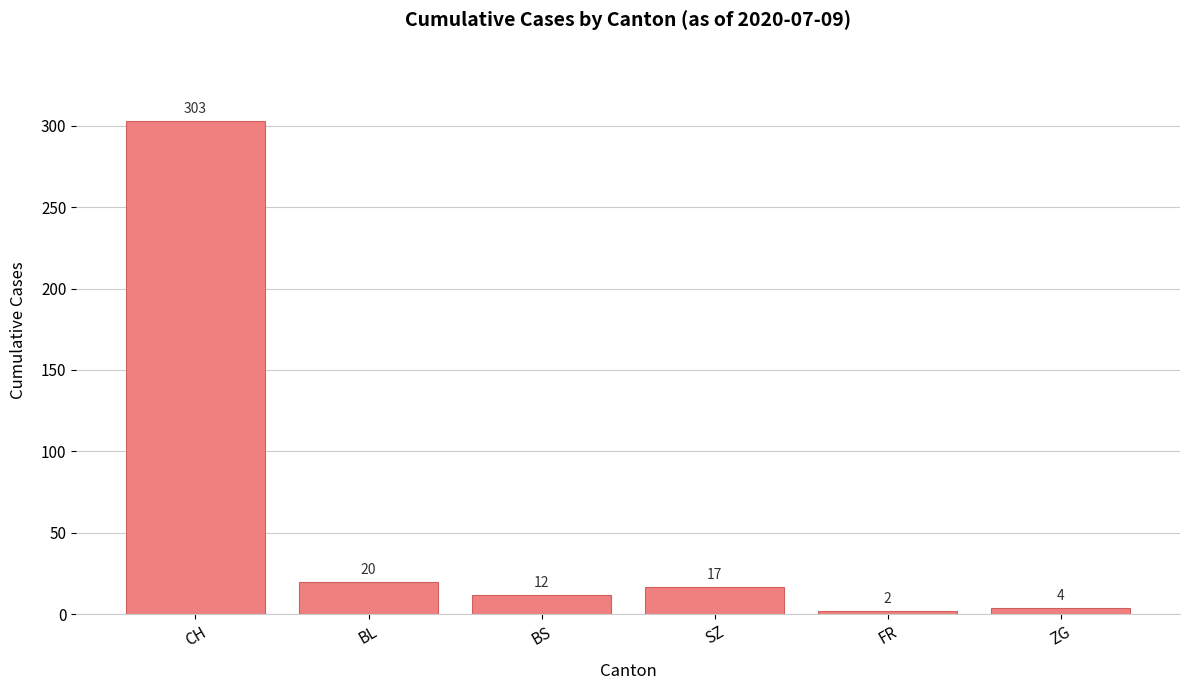

Reading left to right, list all the values displayed in this chart.

CH=303	BL=20	BS=12	SZ=17	FR=2	ZG=4